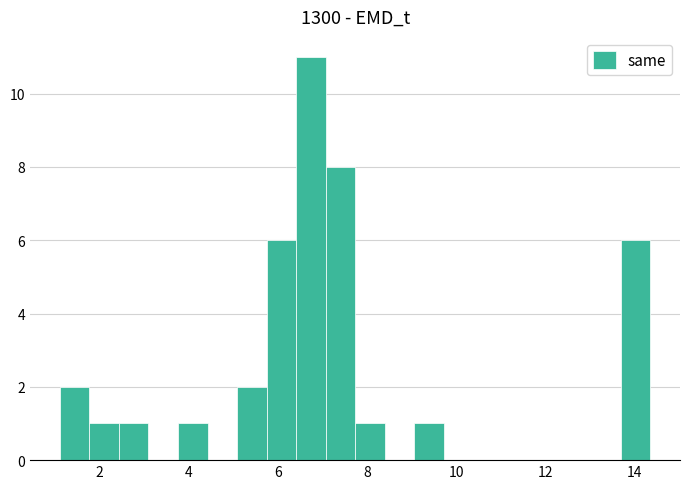

Read against the x-axis, roughly where is the centre of the tallest bar?

6.8